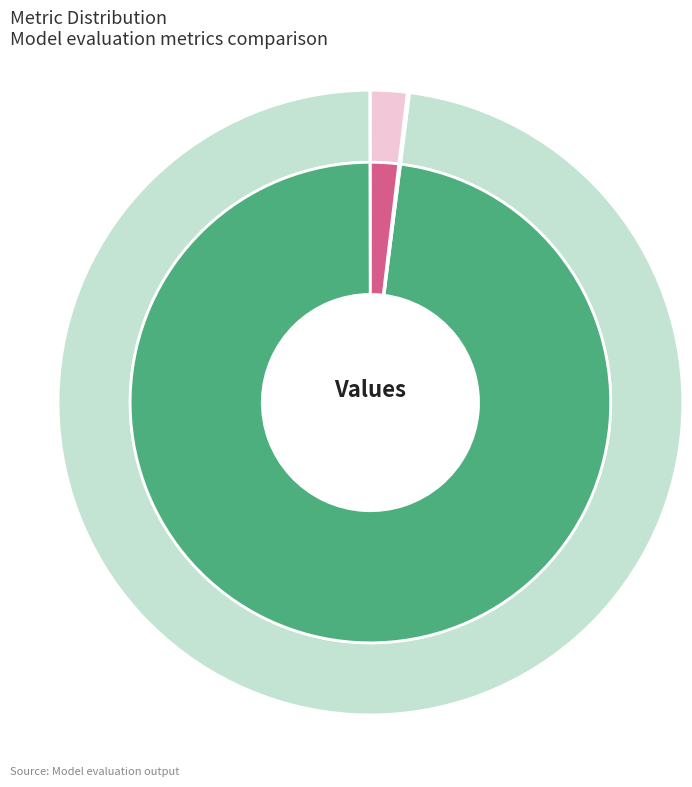

Rank the categories by value from lowest to highest.

MSE, Training Time, Inference Time, MAPE